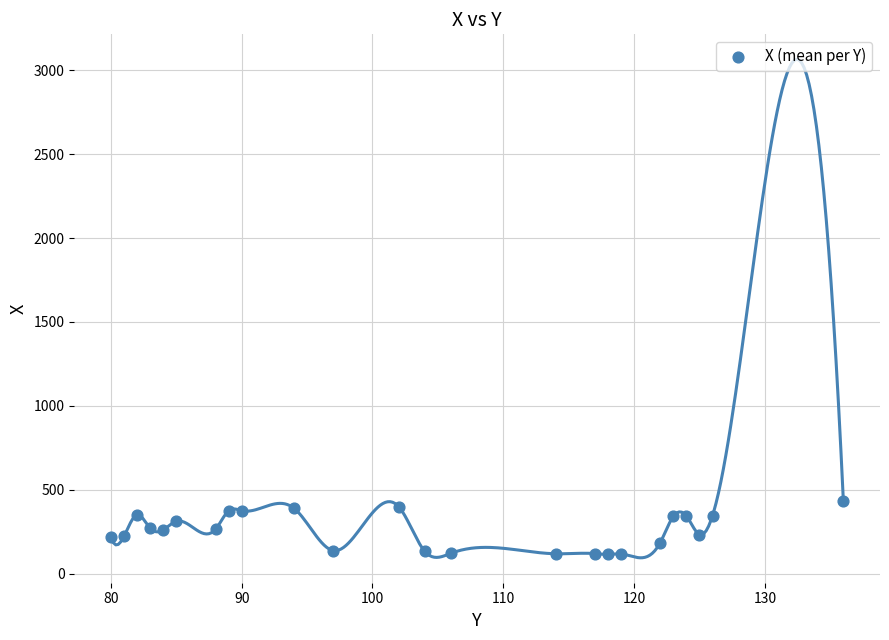

What is the range of X values (max minus min)?

56.0